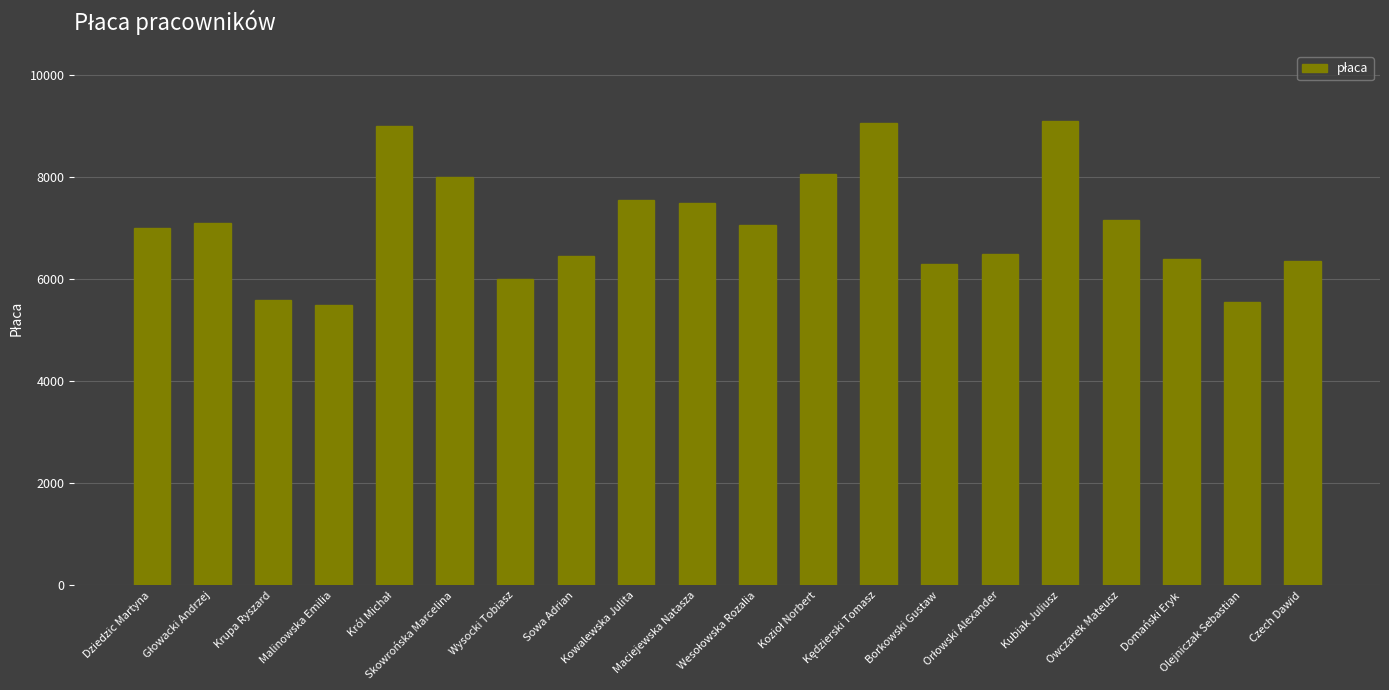

What is the maximum value shown in the chart?

9100